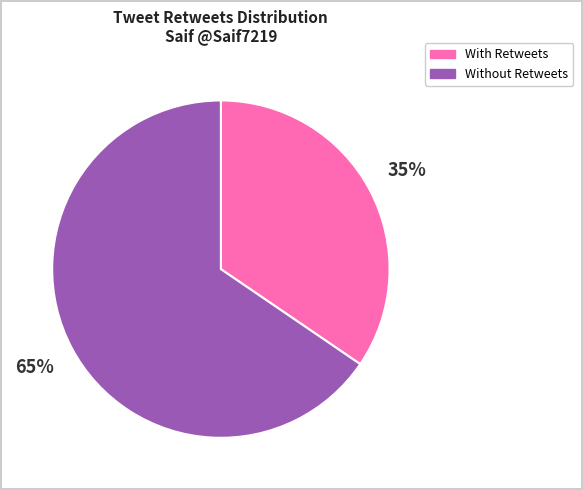

How many slices are in this pie chart?

2